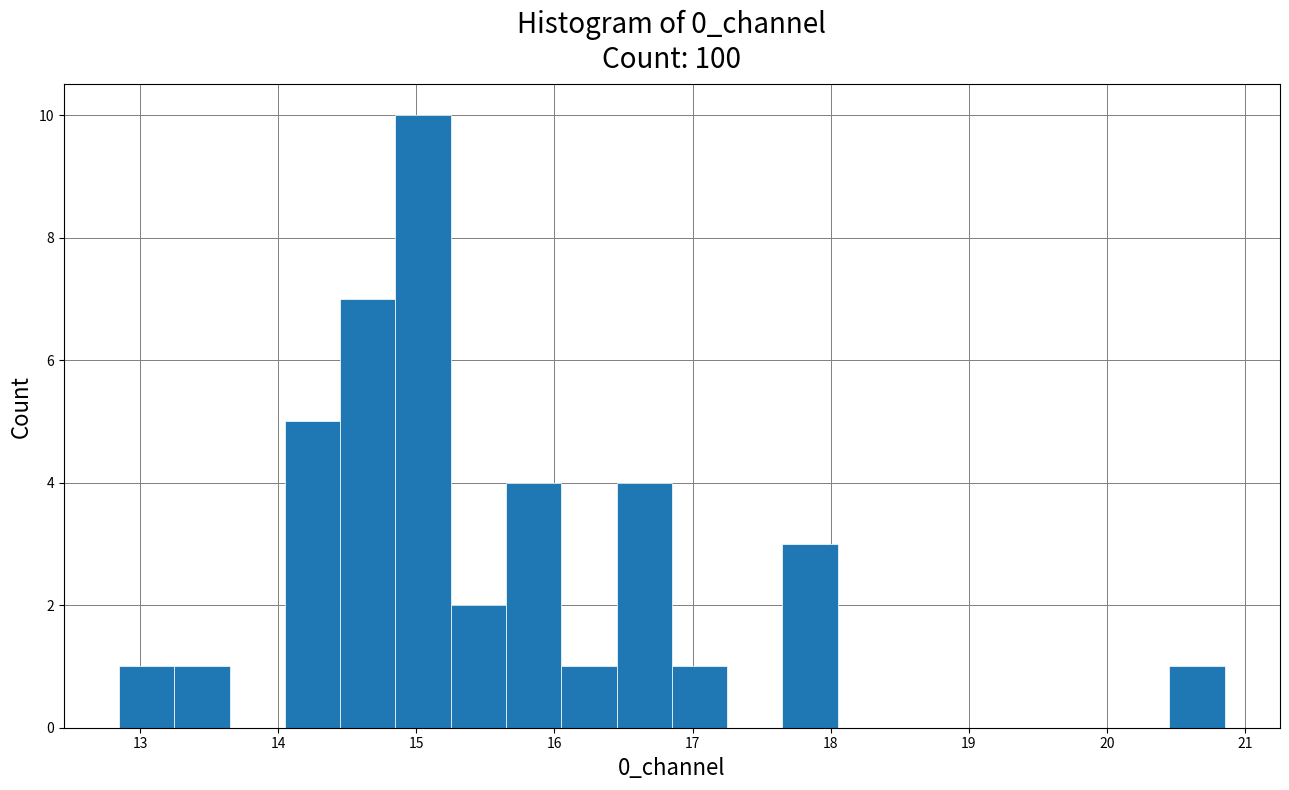

Reading left to right, list every bar in this chart as the range it spans on the x-axis followed by its height. Neither the bar edges nor the heights are printed on the chart, so give them approximately, as read against the axes.

12.8 to 13.2: 1
13.2 to 13.6: 1
13.6 to 14.0: 0
14.0 to 14.4: 5
14.4 to 14.8: 7
14.8 to 15.2: 10
15.2 to 15.6: 2
15.6 to 16.0: 4
16.0 to 16.4: 1
16.4 to 16.9: 4
16.9 to 17.3: 1
17.3 to 17.7: 0
17.7 to 18.1: 3
18.1 to 18.5: 0
18.5 to 18.9: 0
18.9 to 19.3: 0
19.3 to 19.7: 0
19.7 to 20.1: 0
20.1 to 20.5: 0
20.5 to 20.9: 1